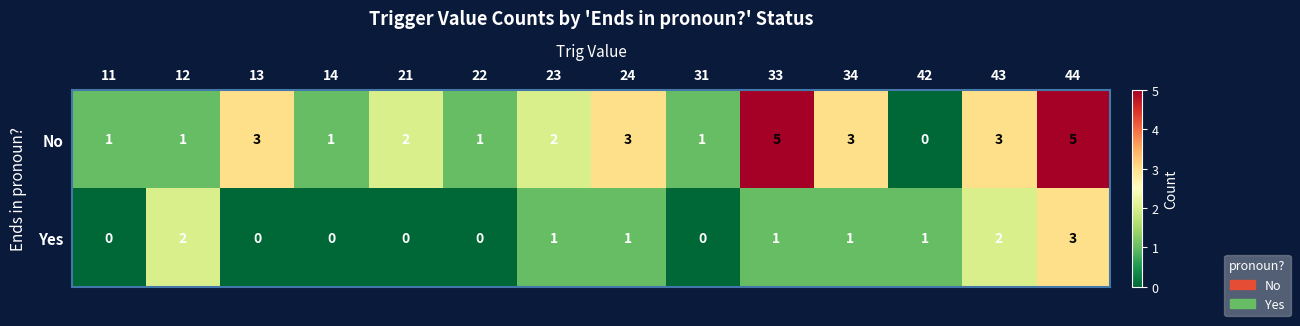

How many No values are between 1 and 3?

11